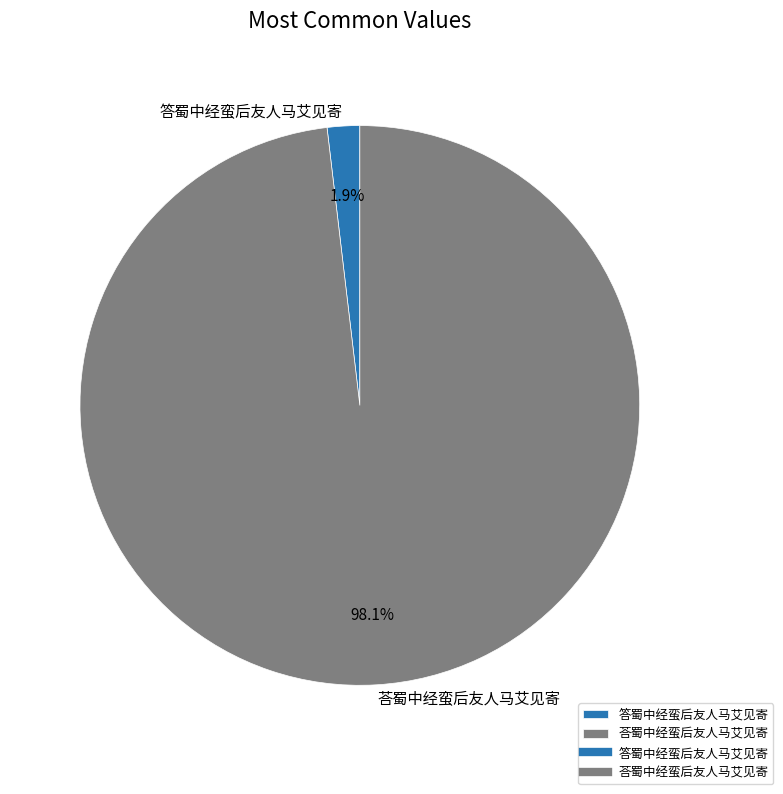

To the nearest percent, what portion does 荅蜀中经蛮后友人马艾见寄 represent?

98%